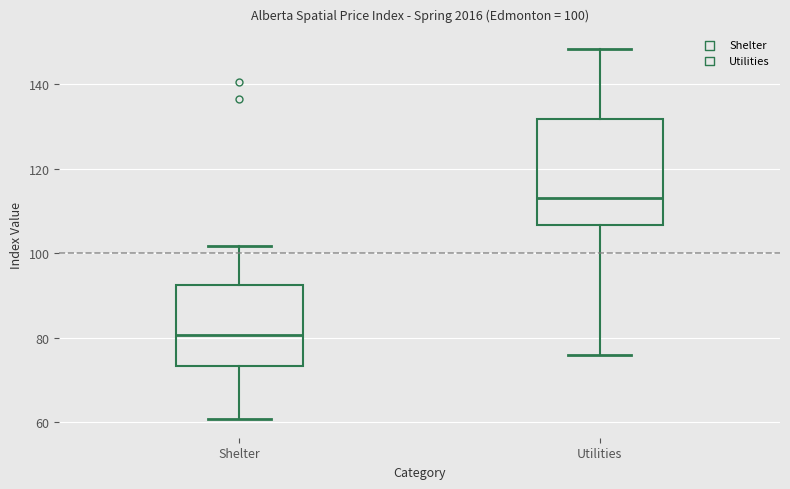

Which box is the tallest, from its lower edge to its upper edge?

Utilities